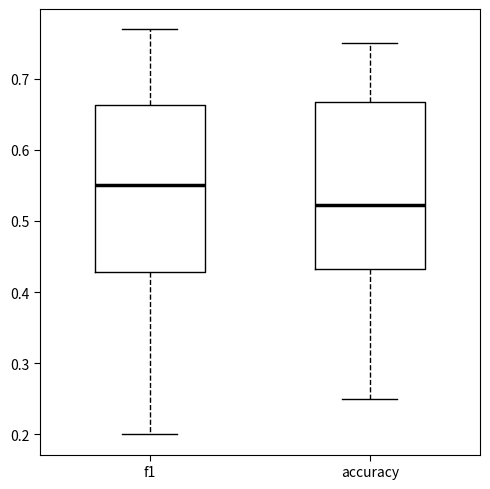

Reading left to right, transcribe this box plot: for each box, give where its median line is, the range the box spans, and where its two whiskers end, as read against the y-axis. The values are not printed on the chart, so give them approximately, as read against the axis.

f1: median 0.55, box 0.43 to 0.66, whiskers 0.20 to 0.77
accuracy: median 0.52, box 0.43 to 0.67, whiskers 0.25 to 0.75